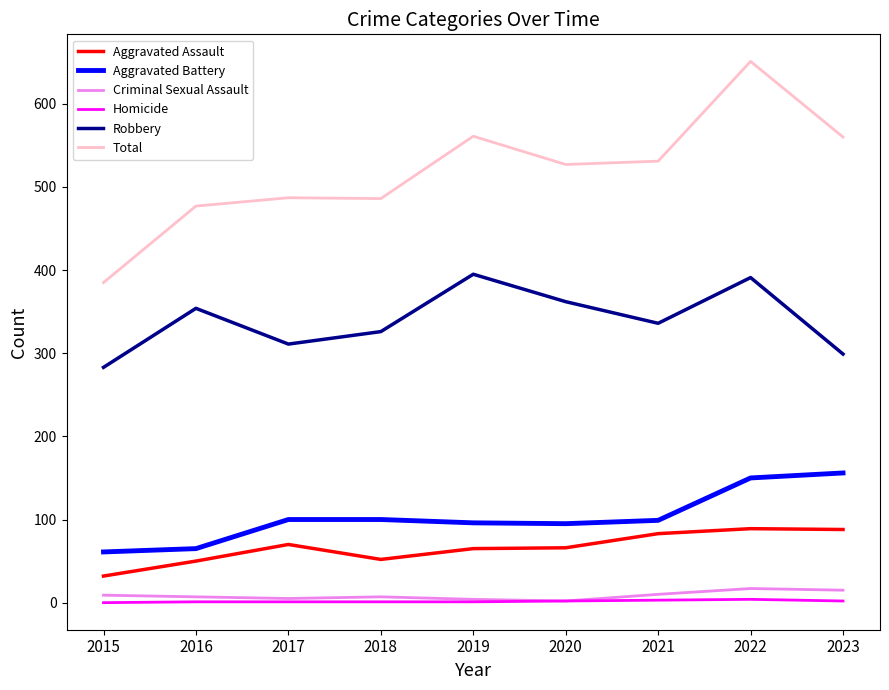

Which series has the largest range (max minus min)?

Total